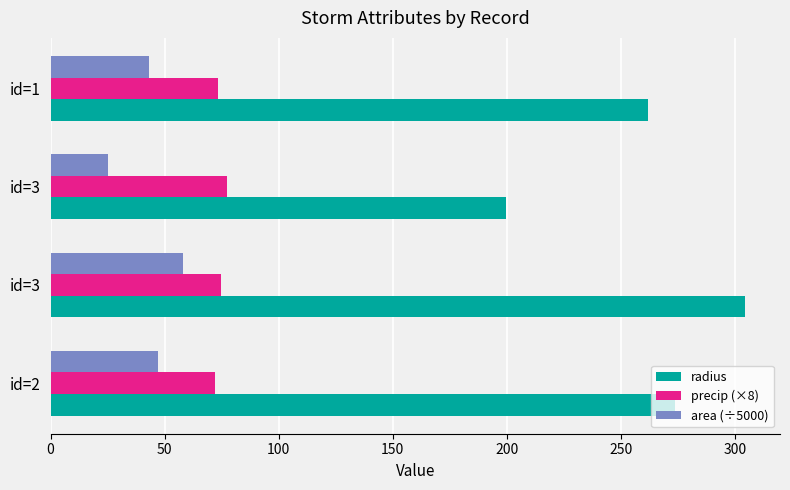

Which series has the largest total across all categories?

radius